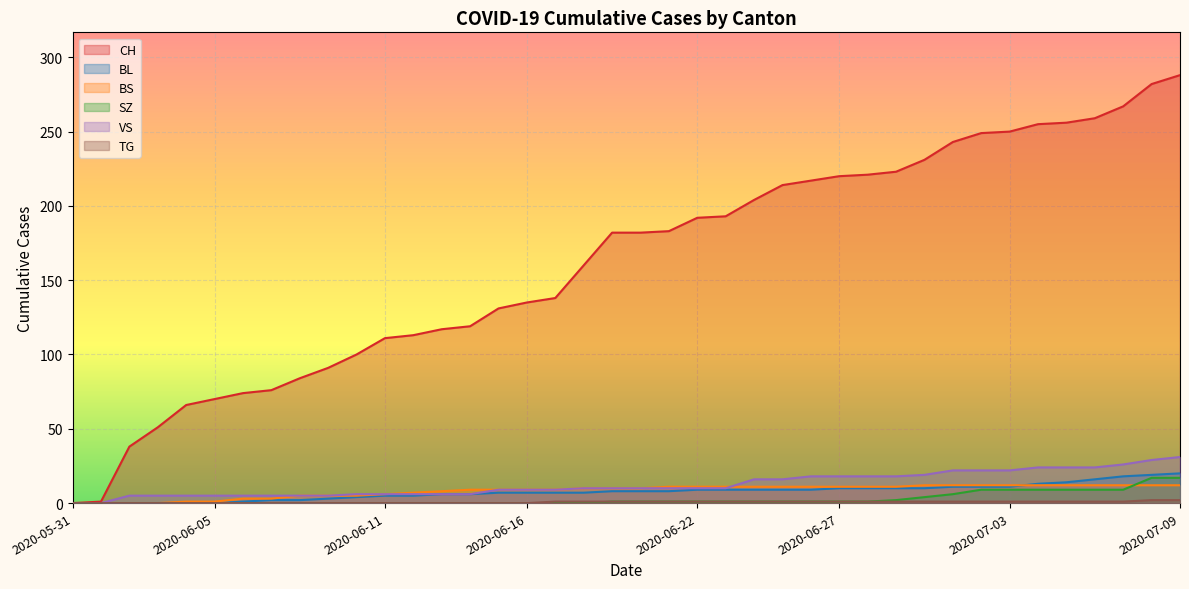

Which series has the largest range (max minus min)?

CH